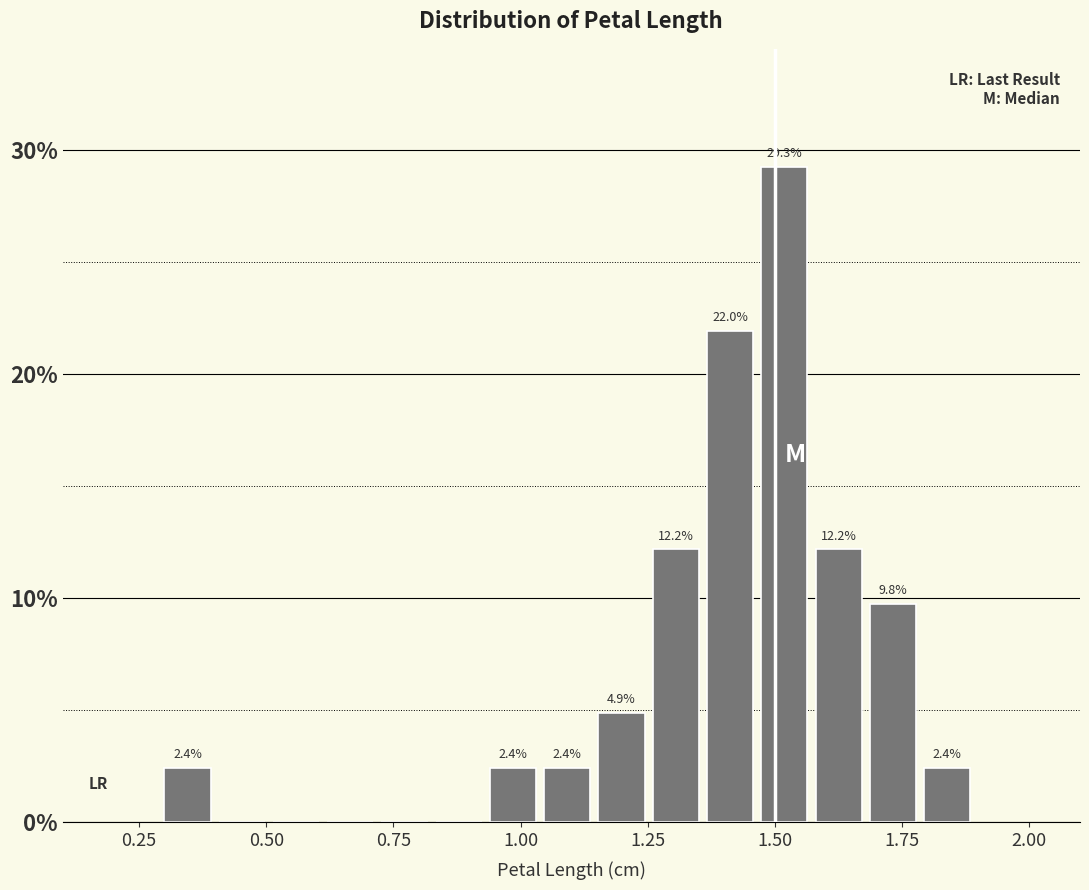

Read against the x-axis, roughly where is the centre of the tallest bar?

1.50